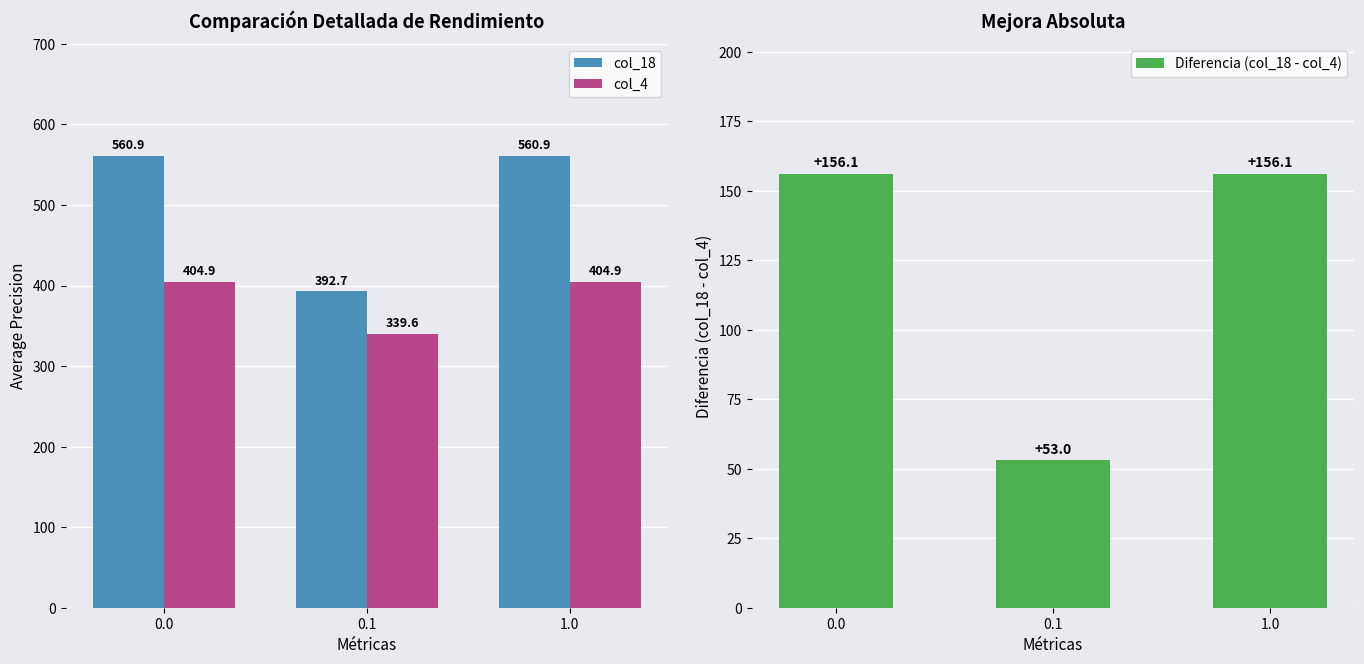

At which category does the chart reach its minimum across all series?

0.1